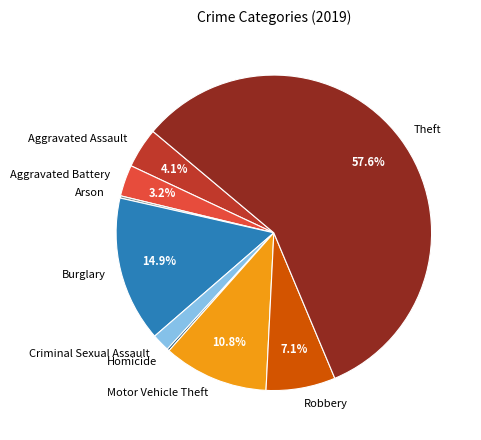

To the nearest percent, what is the average slice percentage?

11%